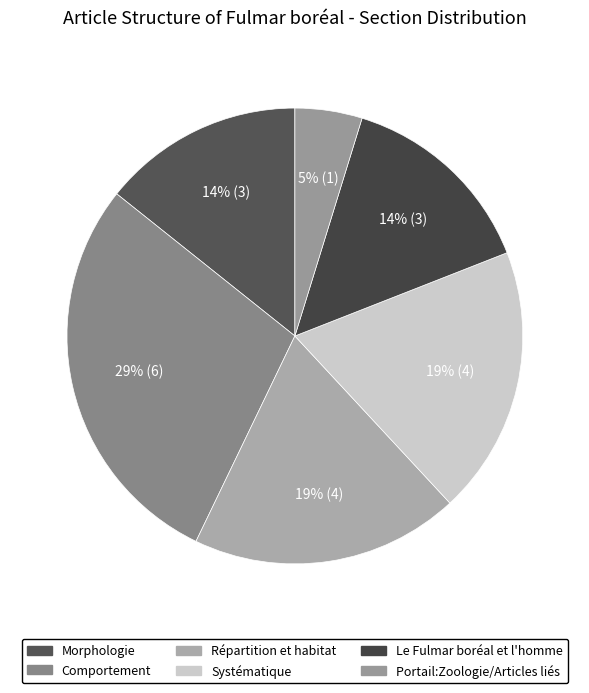

To the nearest percent, what portion does Comportement represent?

29%